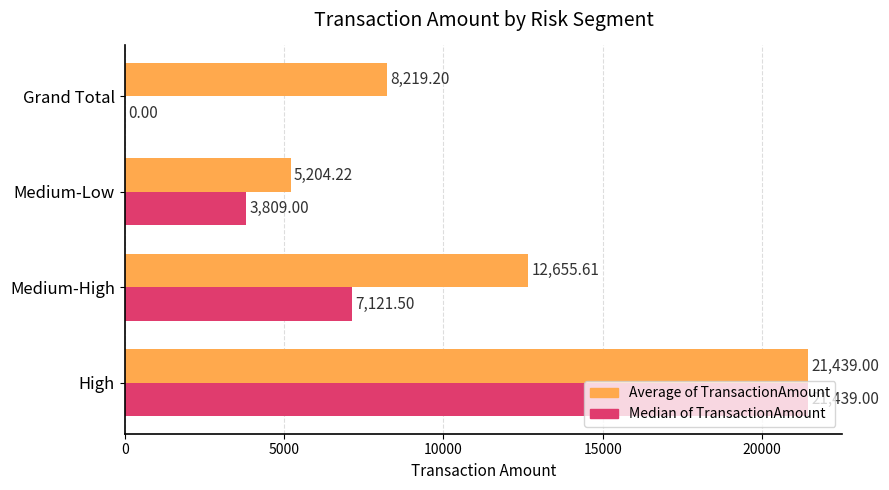

Which series has the largest total across all categories?

Average of TransactionAmount